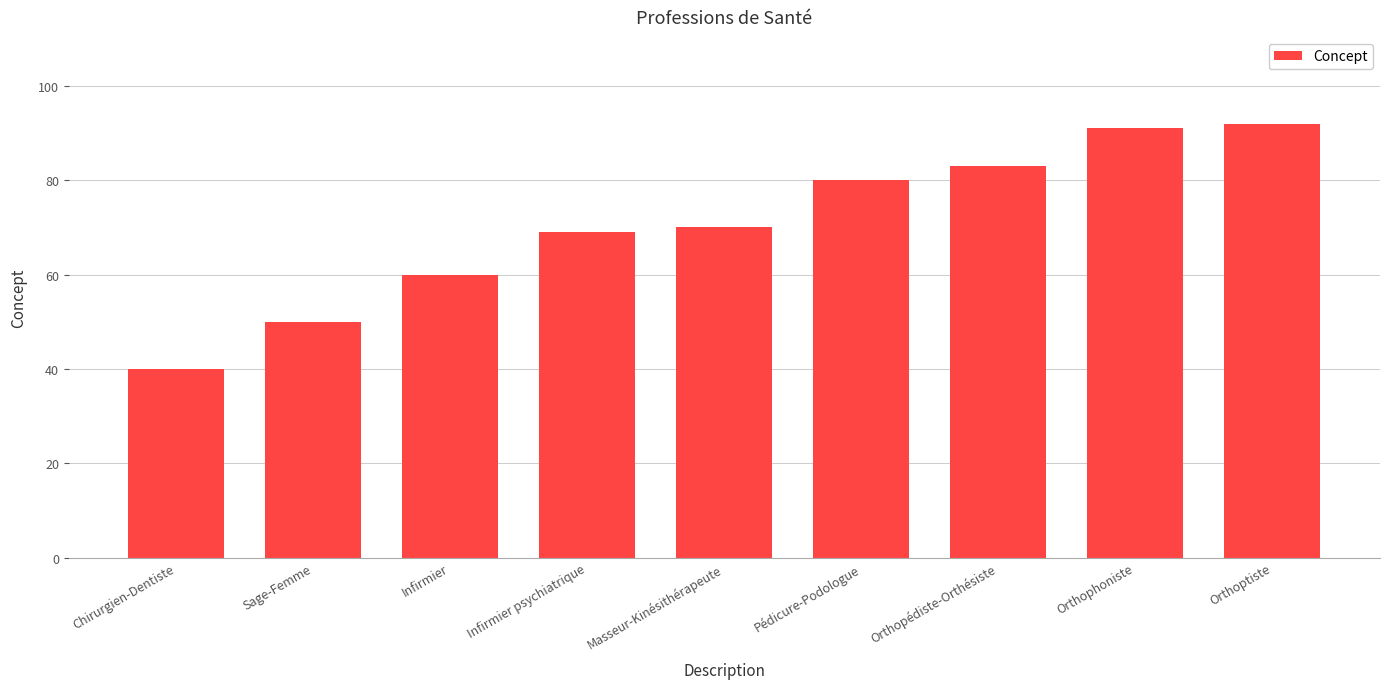

The chart shows a value of 50 at Sage-Femme. True or false?

True